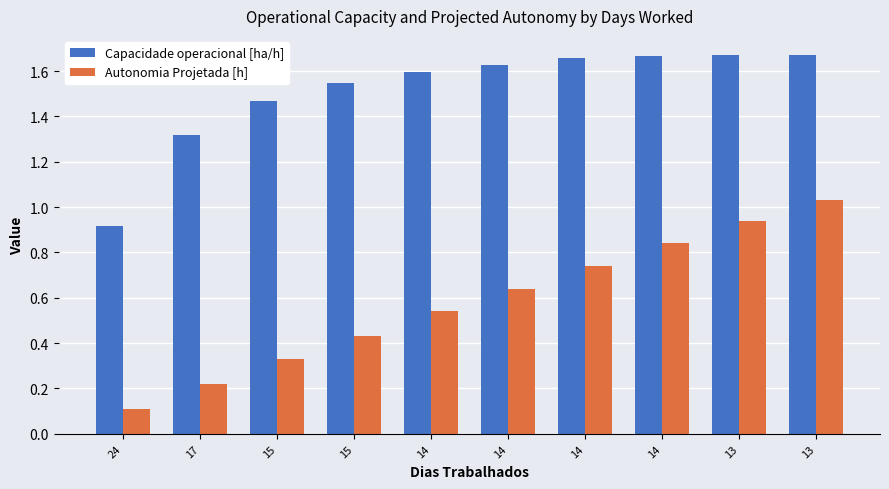

How many data points does each series have?

10